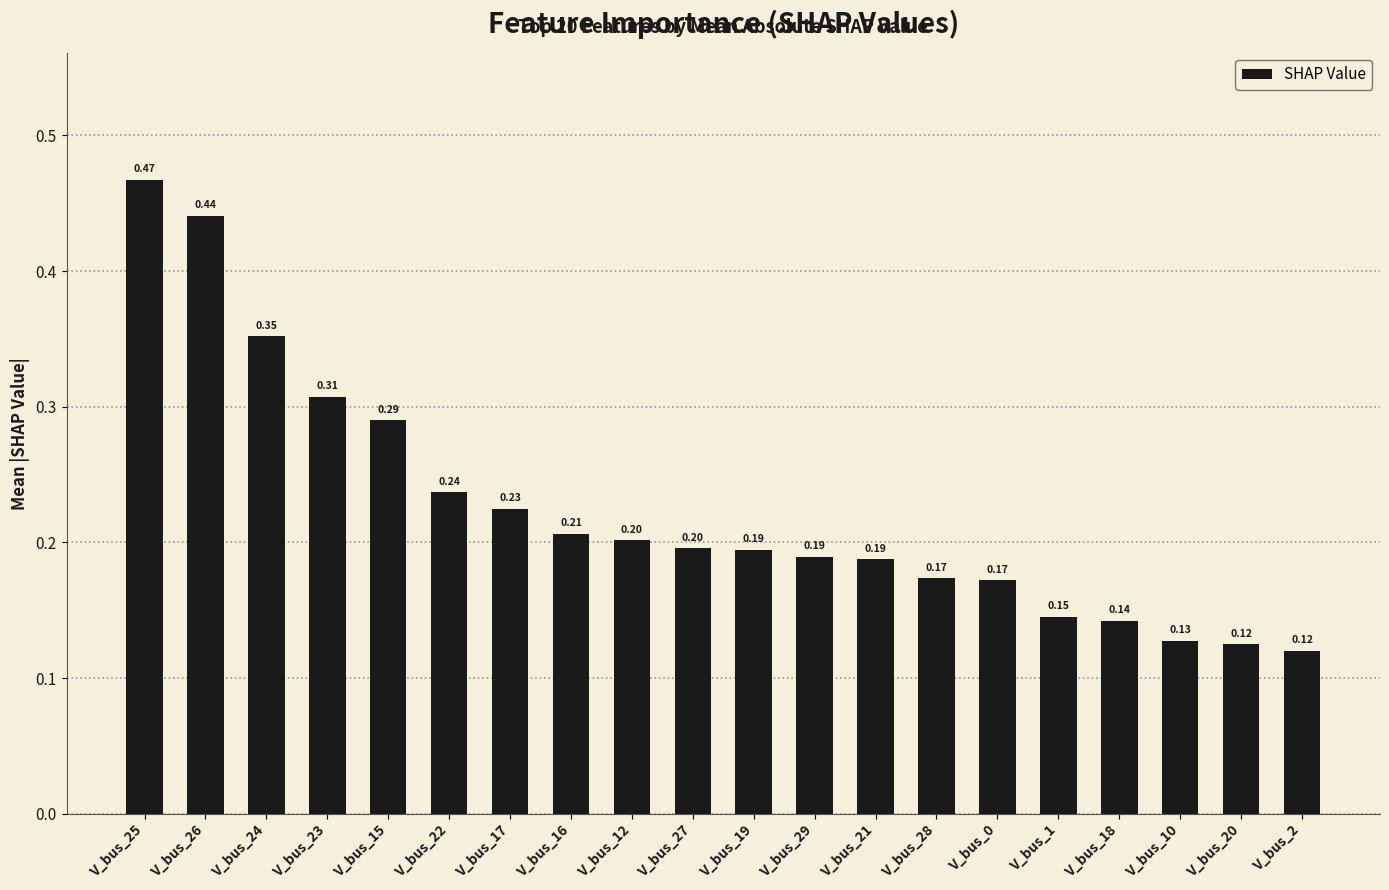

Which has a higher value, V_bus_22 or V_bus_2?

V_bus_22